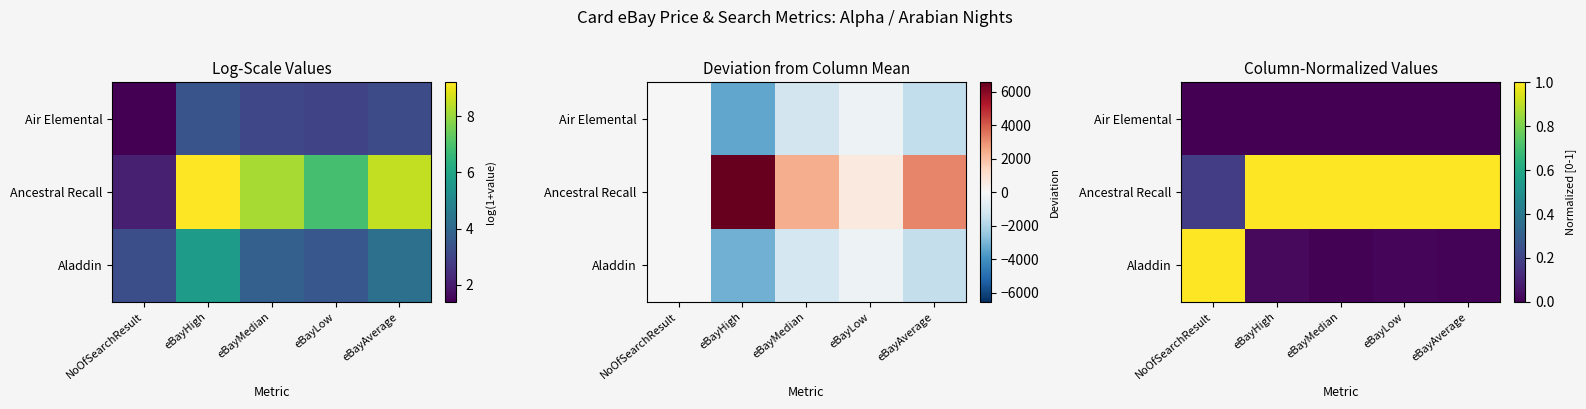

At which label does Ancestral Recall reach its minimum?

NoOfSearchResult